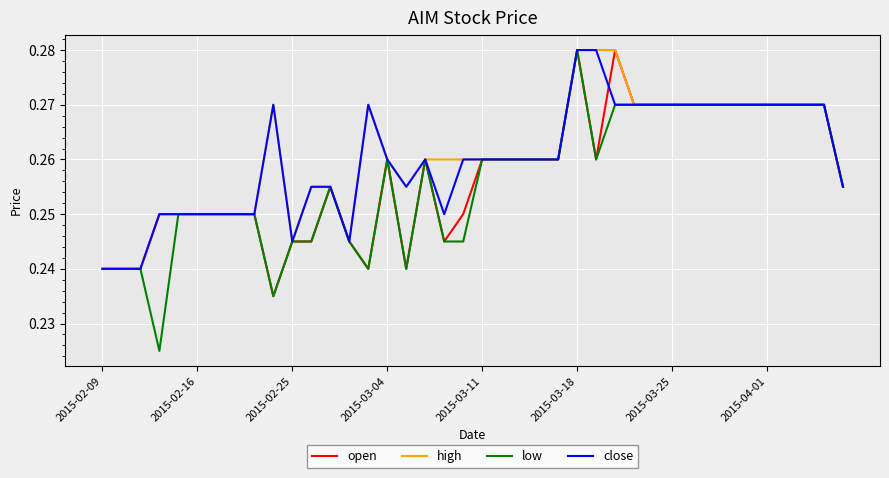

True or false: close has more than 0 points higher than both neighbors.

True